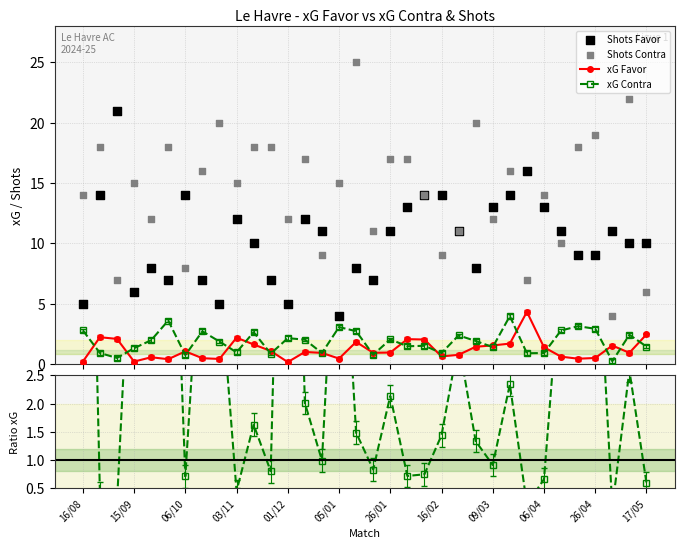

At how many categories does at least one series exceed 10?

33